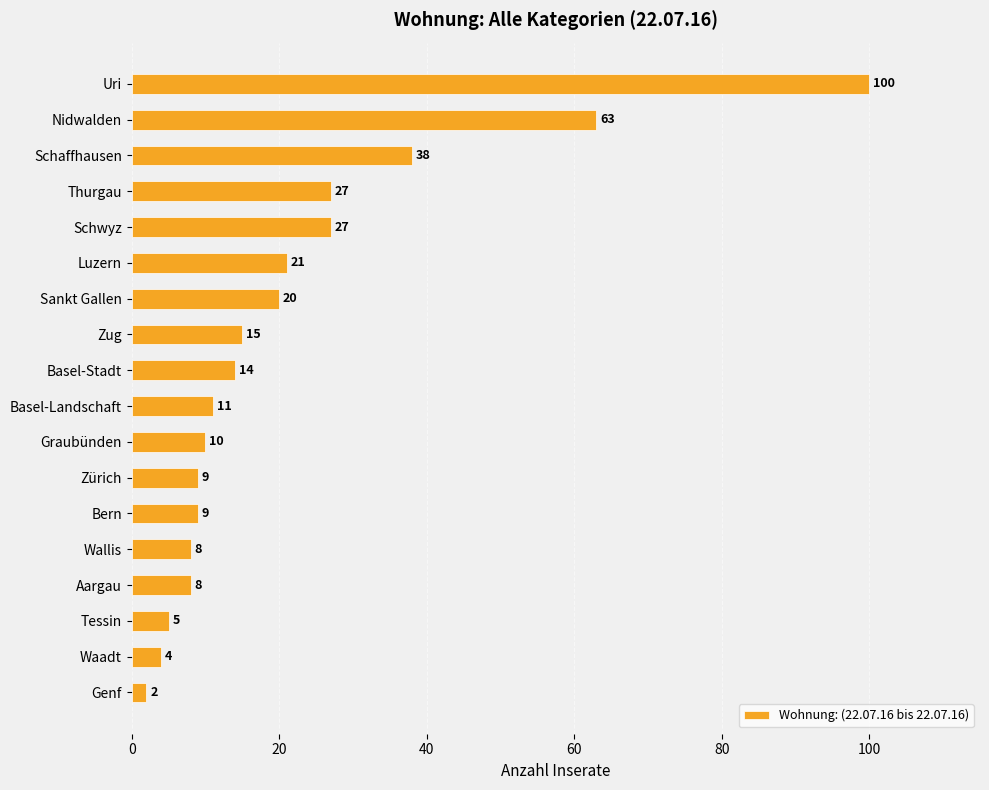

At which label is the value closest to 51?

Nidwalden